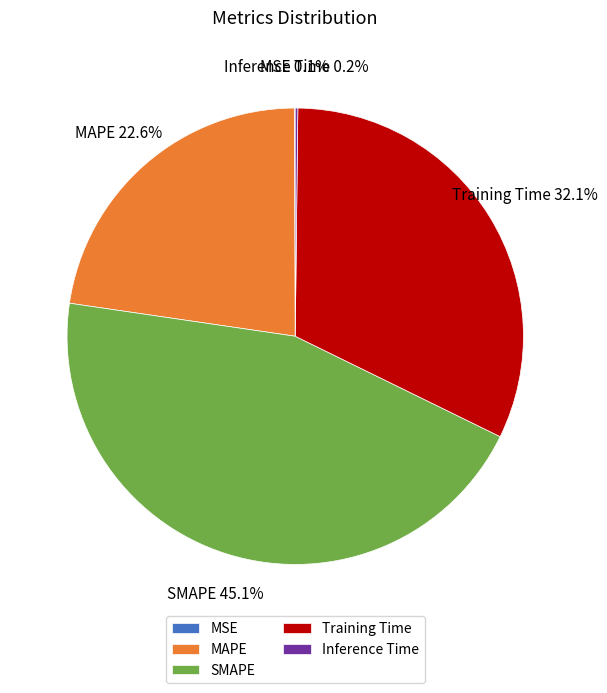

Is there any slice that represents more than half of the pie?

No